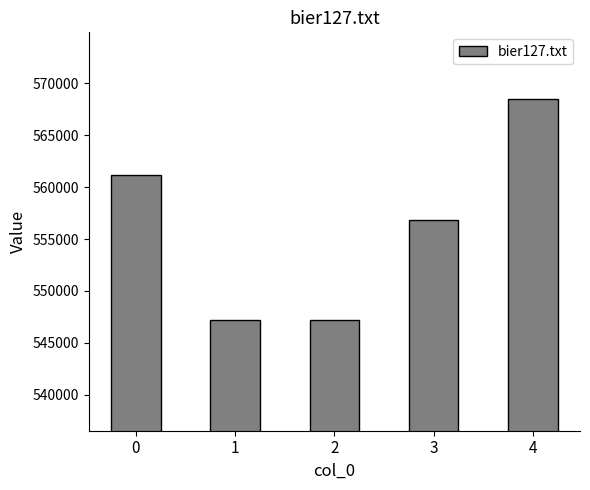

Which category has the highest value across all series?

4